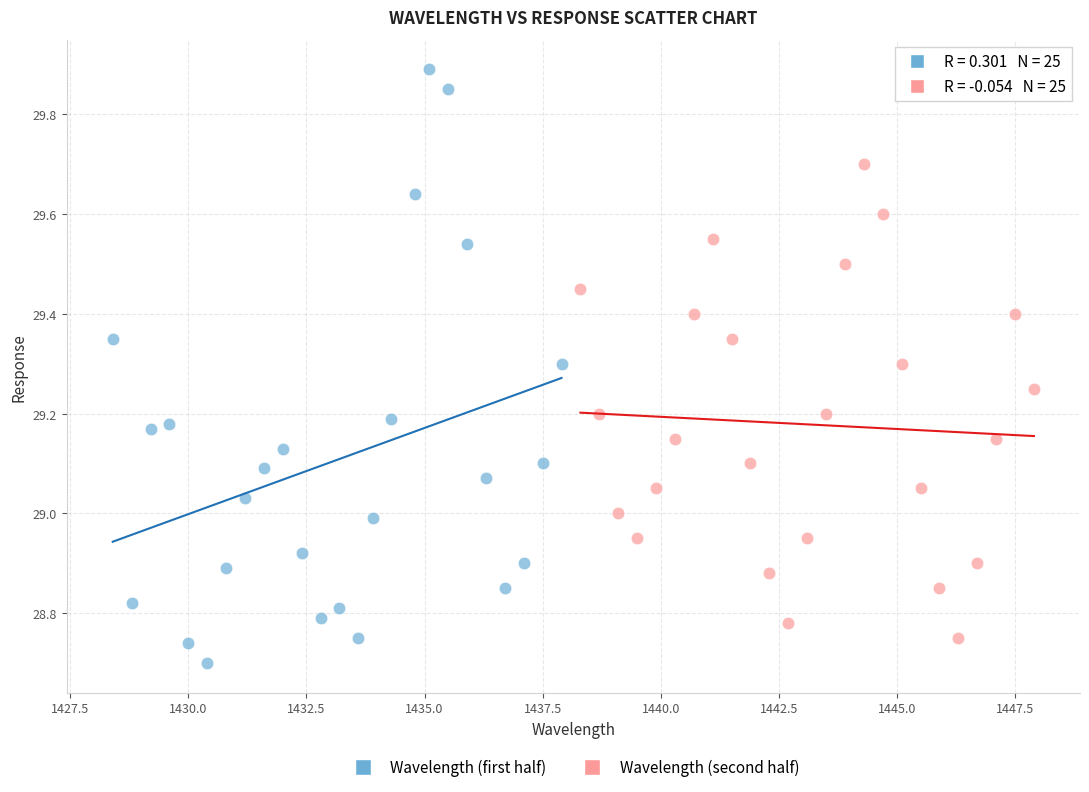

Which series contains the highest Y value?

Wavelength (first half)